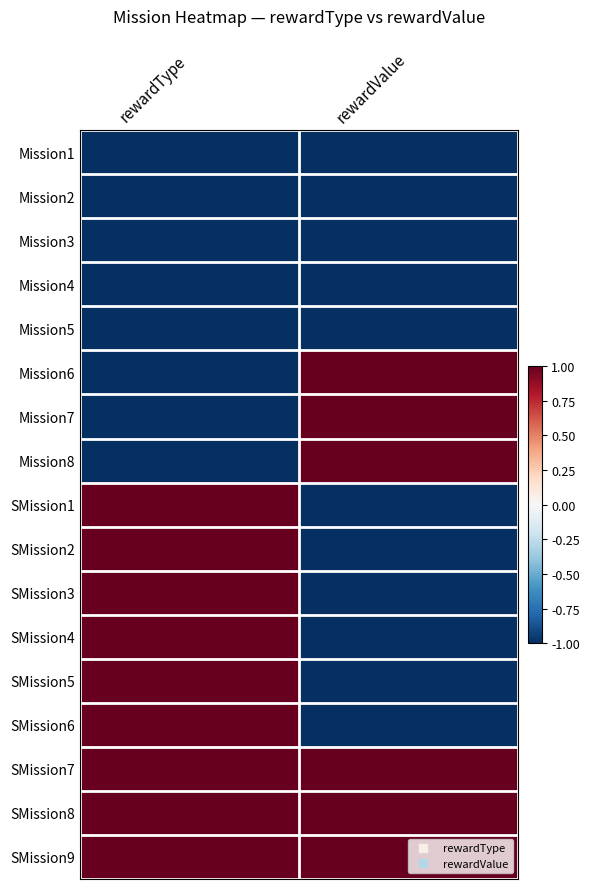

What is the greatest value displayed?

1